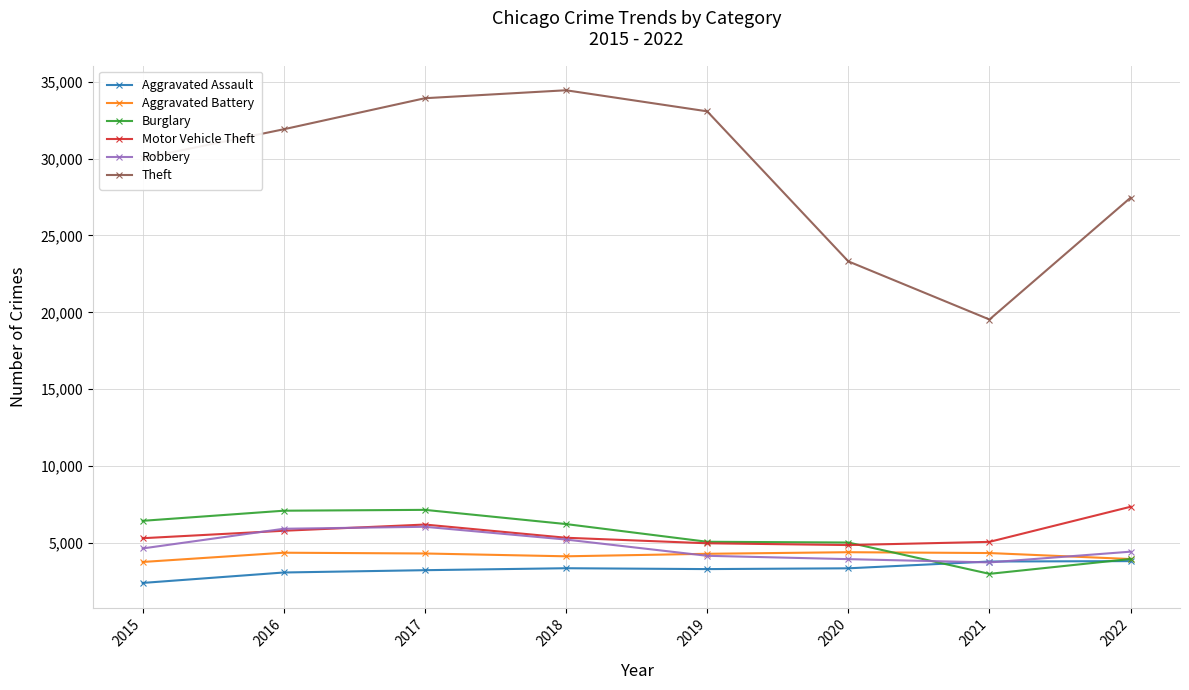

At which category does Motor Vehicle Theft reach its first local peak?

2017